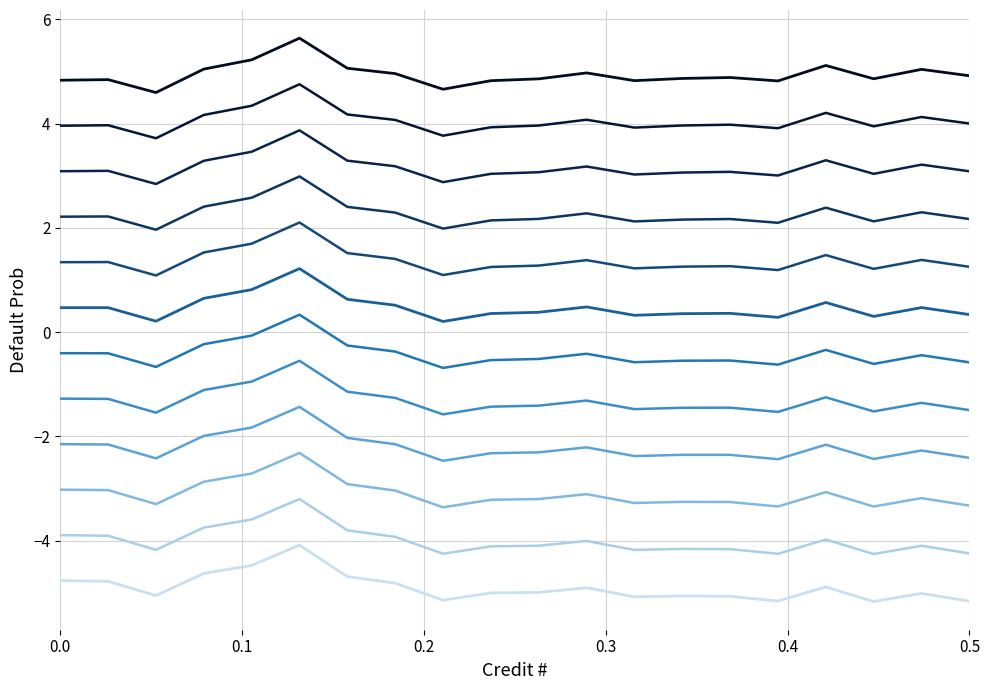

Count the number of data series in this chart.

12